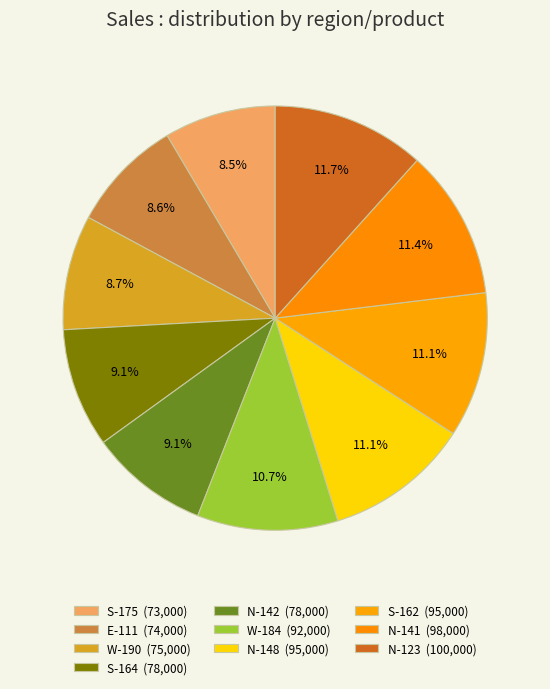

Rank the categories by value from lowest to highest.

S-175, E-111, W-190, S-164, N-142, W-184, N-148, S-162, N-141, N-123